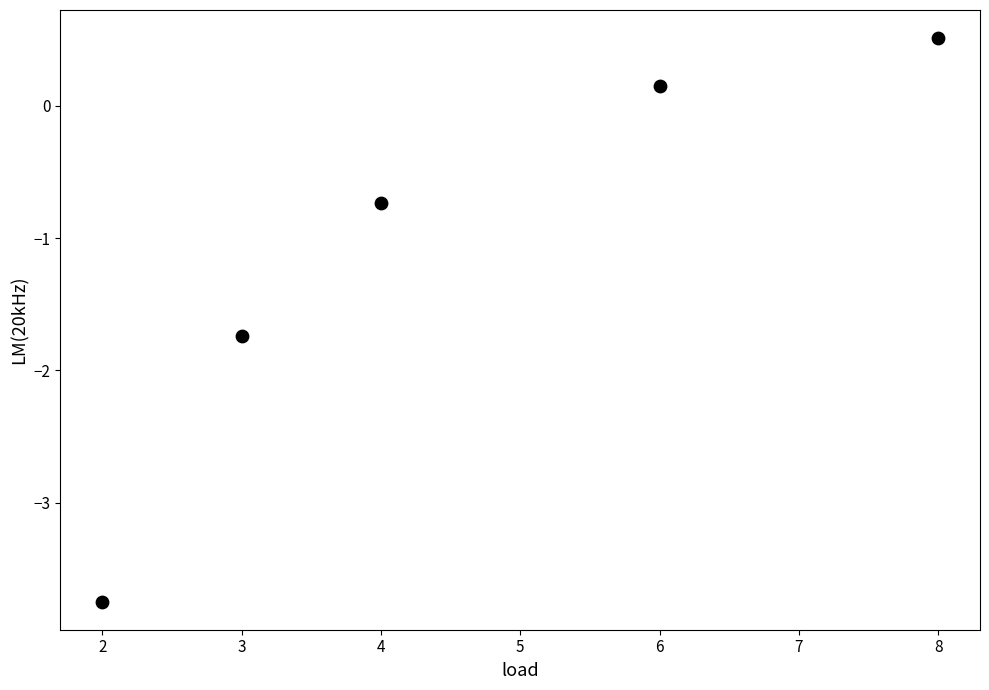

What Y value in the scatter plot is closest to -1?

-0.7